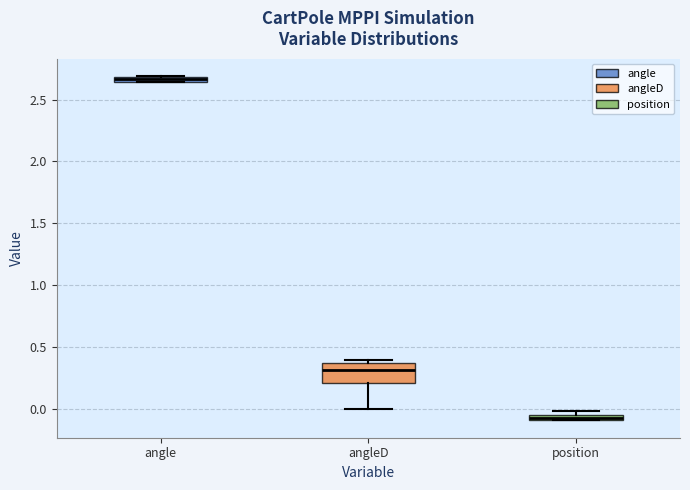

Where does the median line of the box for angleD sit on the y-axis? The values are not printed on the chart, so give them approximately, as read against the axis.

0.30